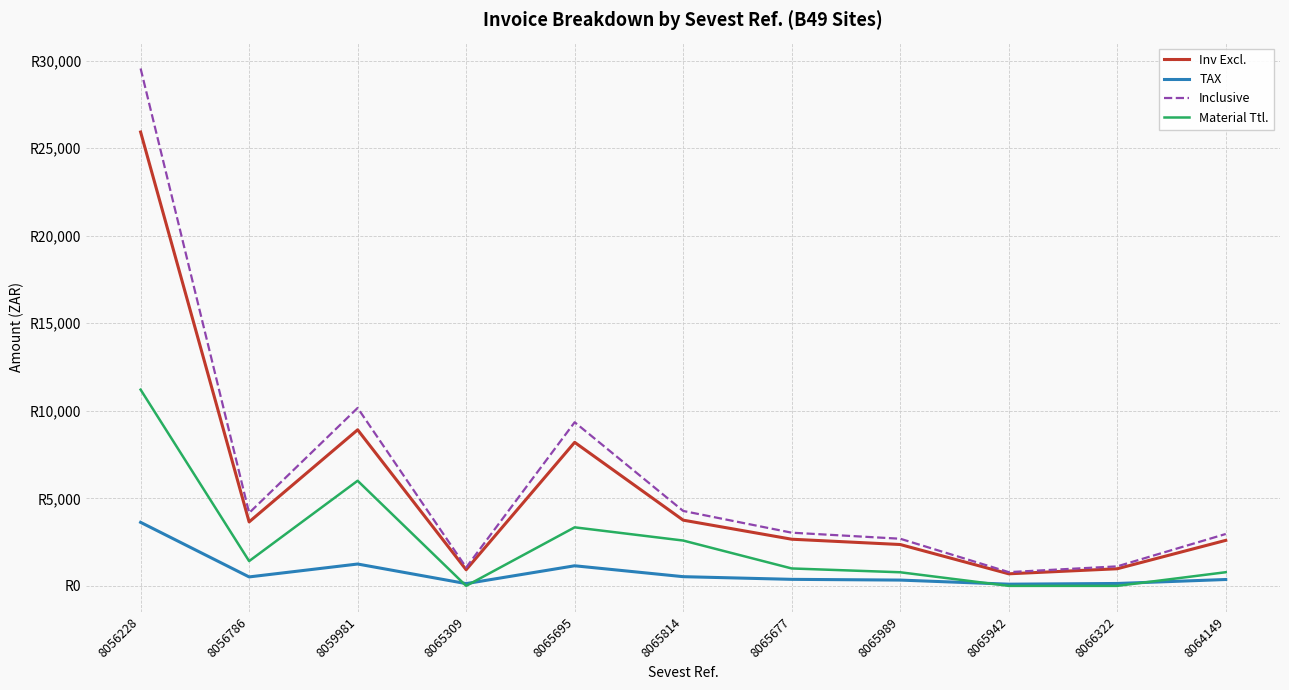

True or false: Inv Excl. and Inclusive cross at least once.

False